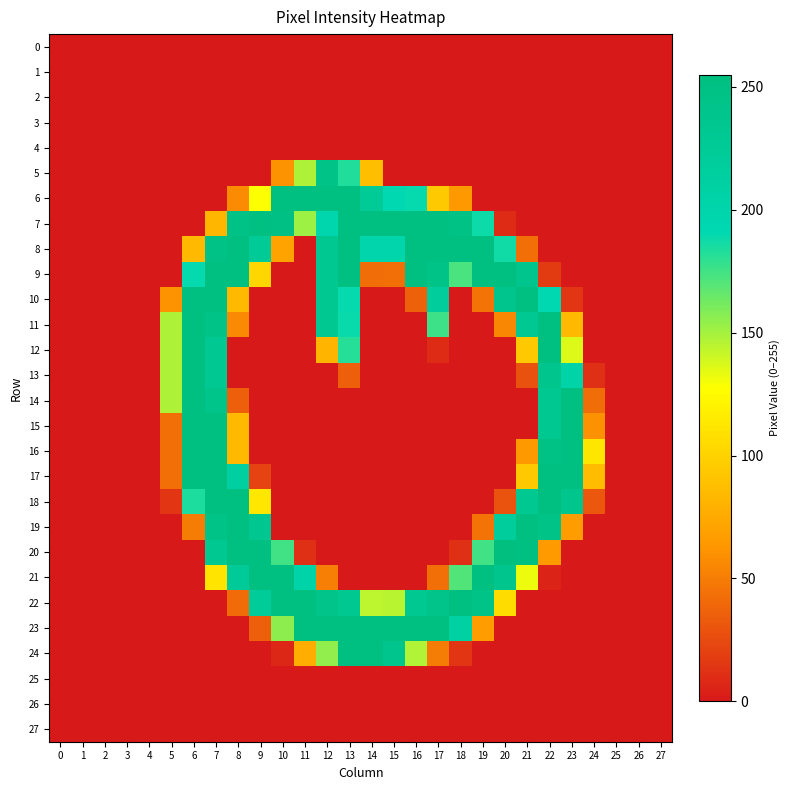

Rank the series by their maximum value, from highest to lowest.

20, 6, 7, 9, 10, 15, 21, 22, 23, 8, 11, 12, 13, 14, 16, 17, 18, 19, 24, 5, 0, 1, 2, 3, 4, 25, 26, 27